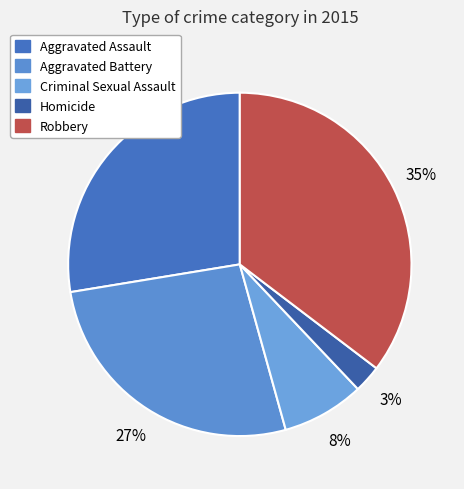

To the nearest percent, what is the combined percentage of Homicide and Robbery?

38%